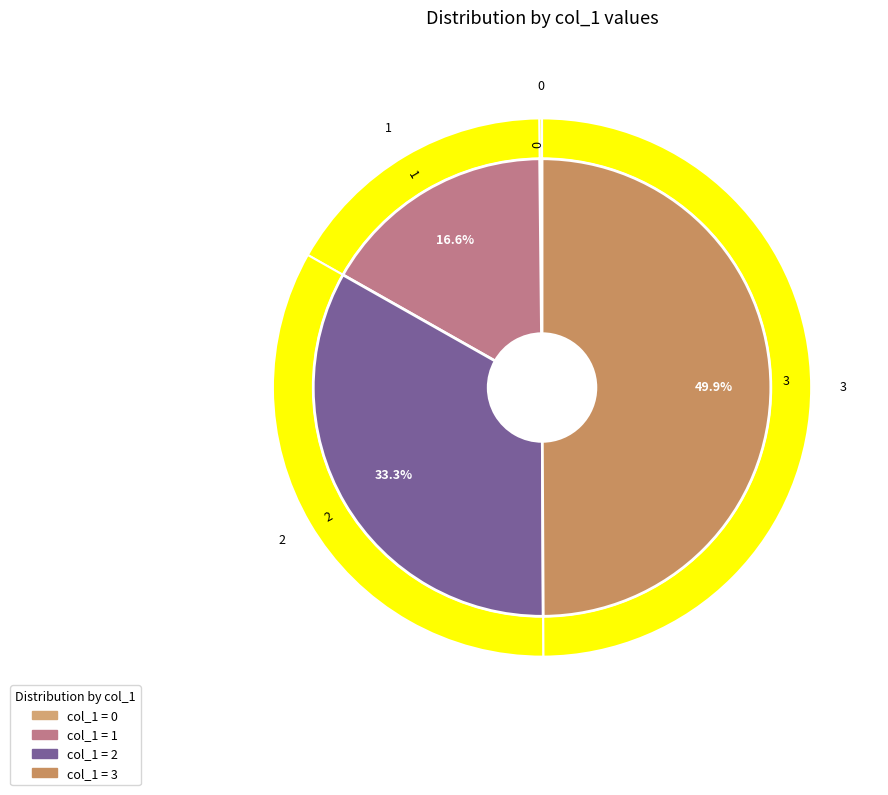

How many slices are in this pie chart?

4